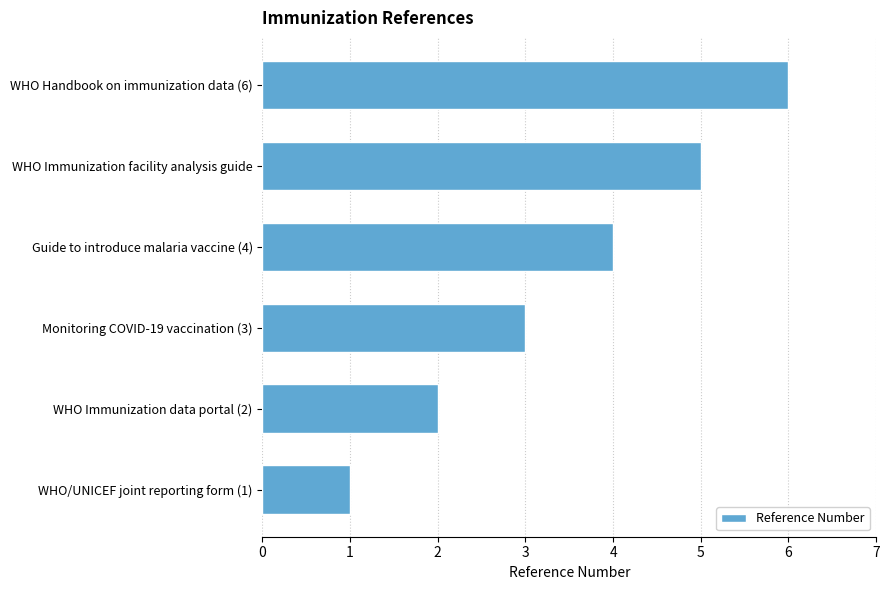

Rank the categories by value from highest to lowest.

WHO Handbook on immunization data (6), WHO Immunization facility analysis guide, Guide to introduce malaria vaccine (4), Monitoring COVID-19 vaccination (3), WHO Immunization data portal (2), WHO/UNICEF joint reporting form (1)